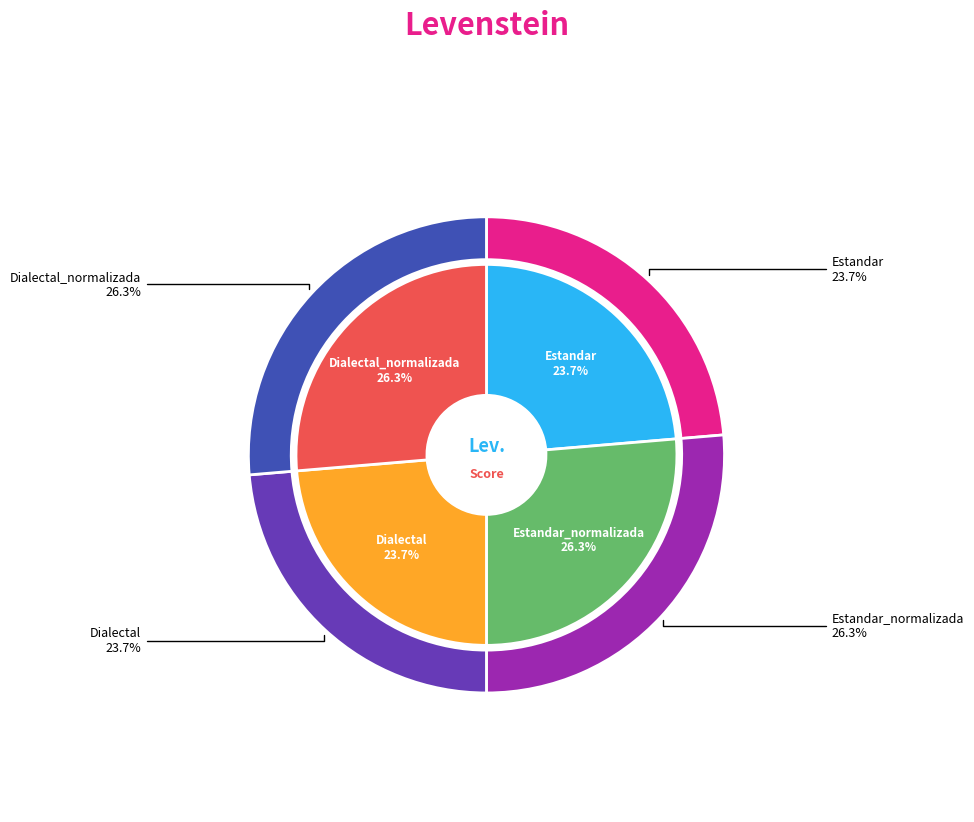

True or false: Dialectal_normalizada accounts for 26% of the total.

True